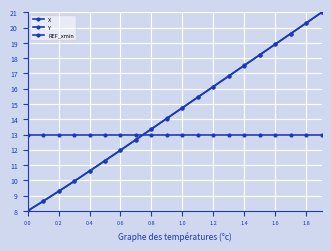

True or false: X and REF_xmin intersect in this chart.

True